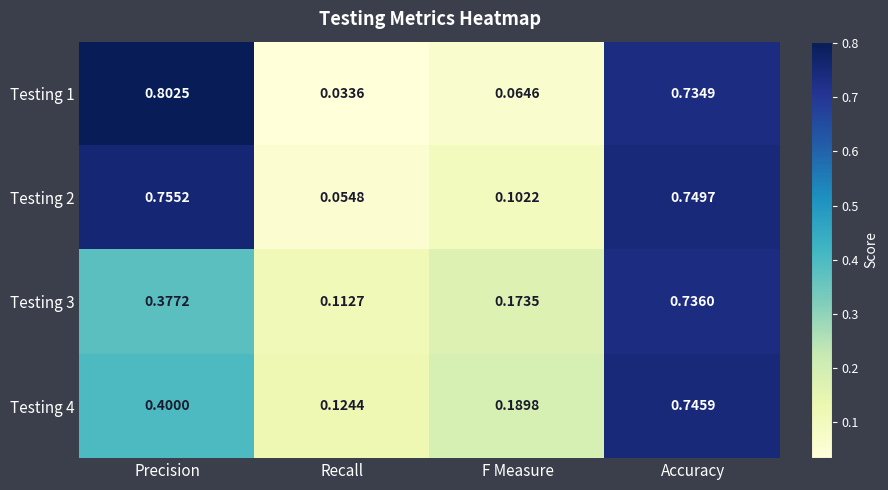

Which category has the lowest value in the Testing 3 series?

Recall